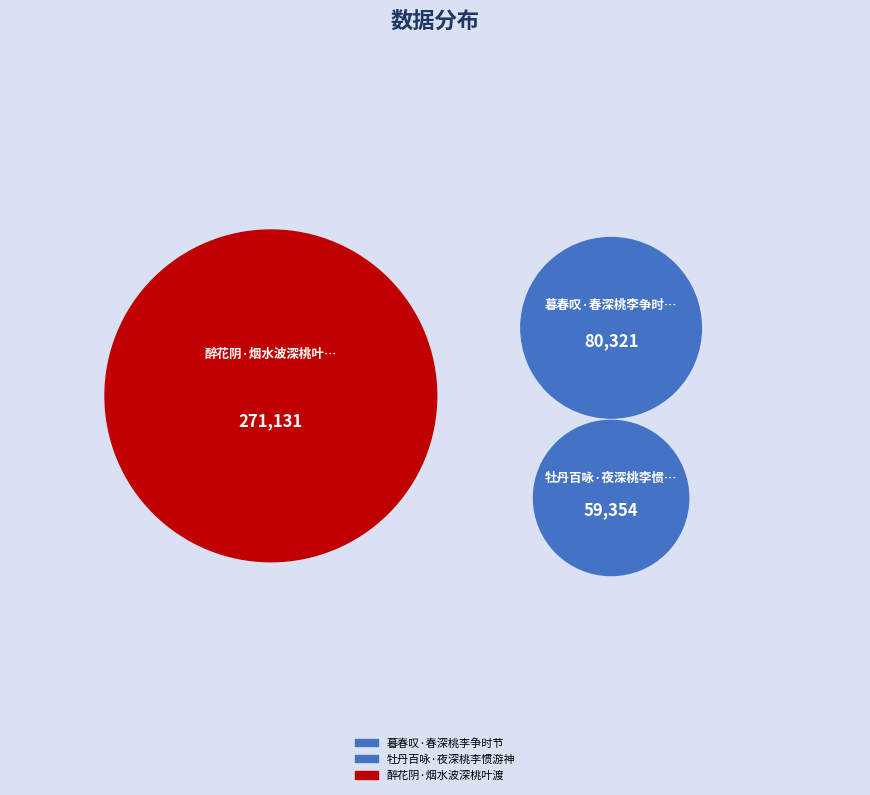

Approximately how many times larger is the value at 牡丹百咏·夜深桃李惯游神 compared to 暮春叹·春深桃李争时节?

0.7